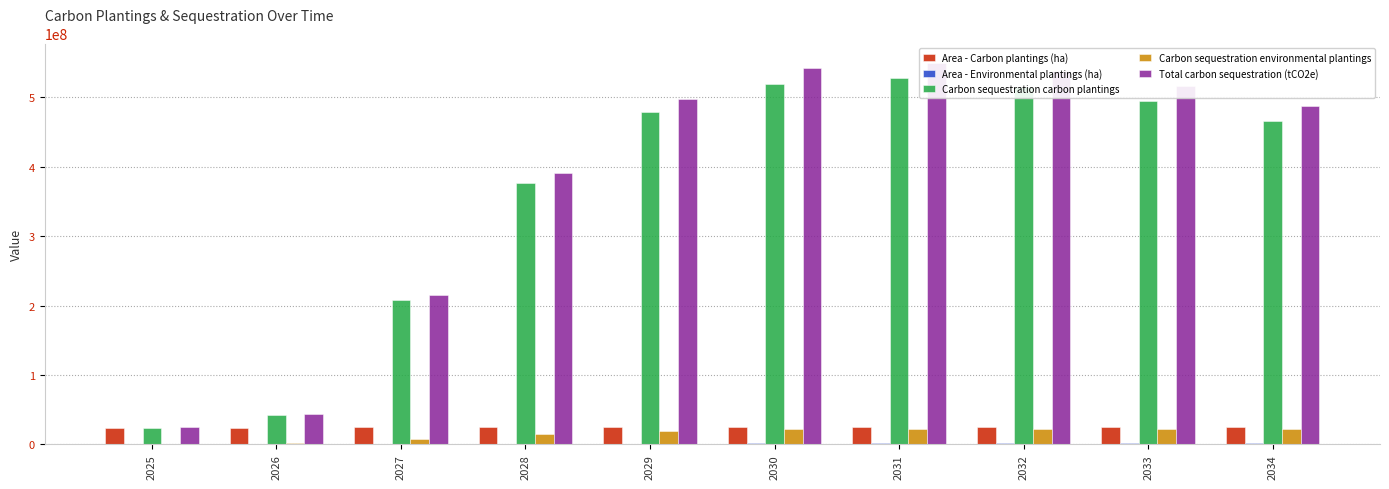

What is the value of the Total carbon sequestration (tCO2e) bar at the 5th from the left?

497894228.4